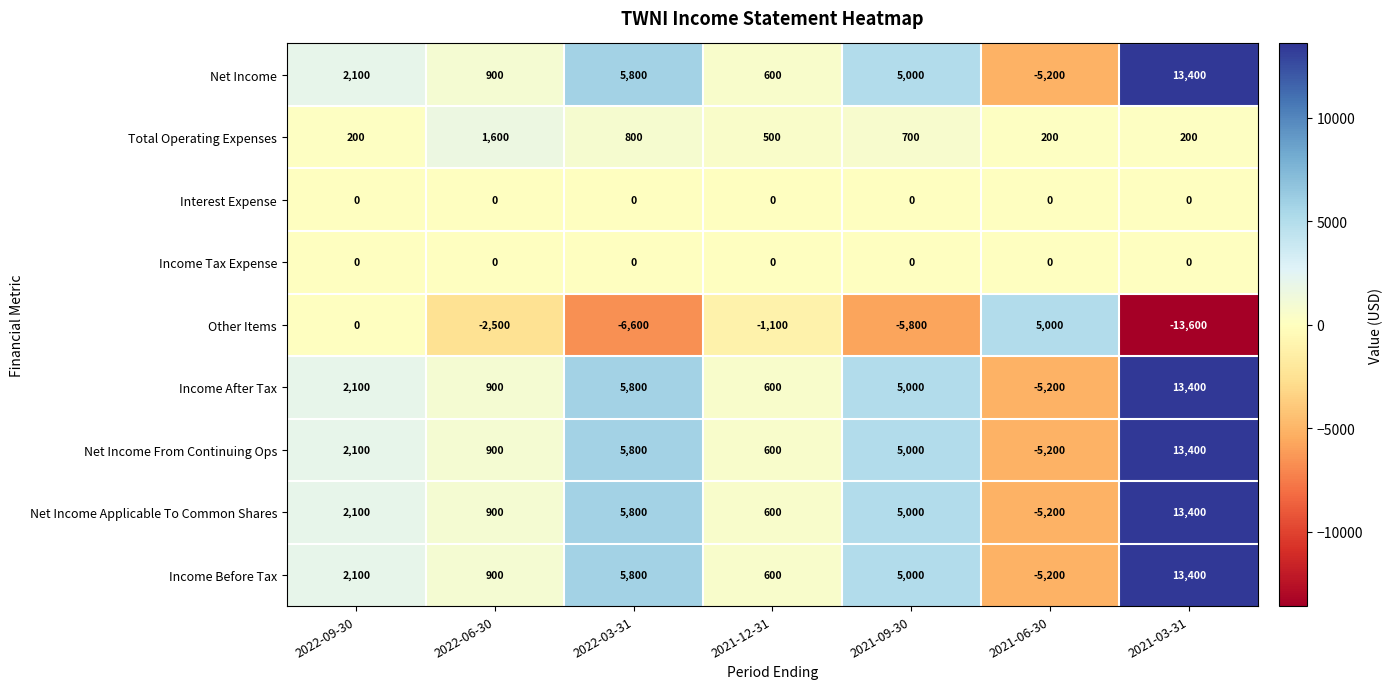

Rank the categories by Income Before Tax value from highest to lowest.

2021-03-31, 2022-03-31, 2021-09-30, 2022-09-30, 2022-06-30, 2021-12-31, 2021-06-30